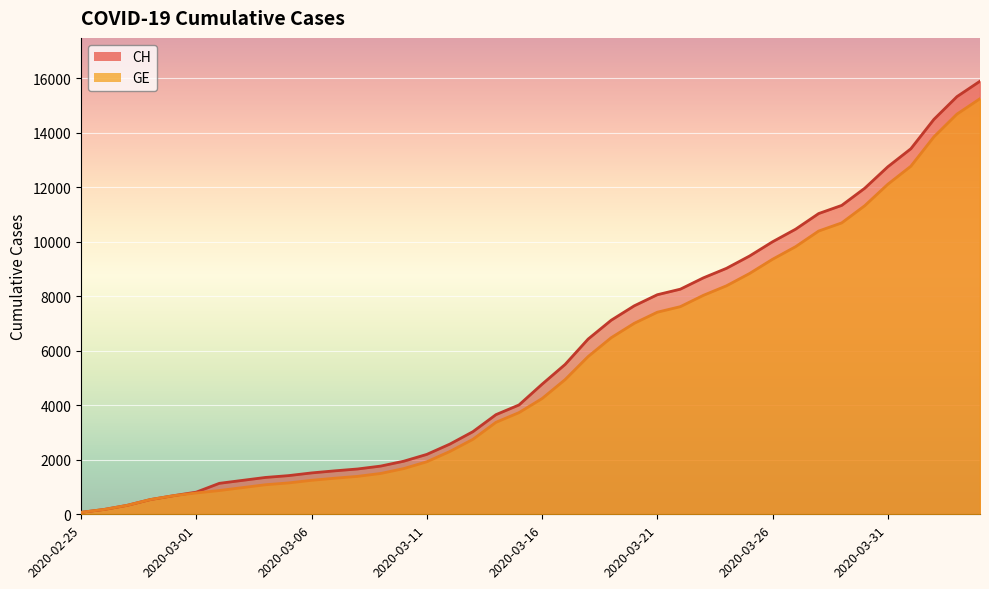

At which label does CH reach its minimum?

2020-02-25